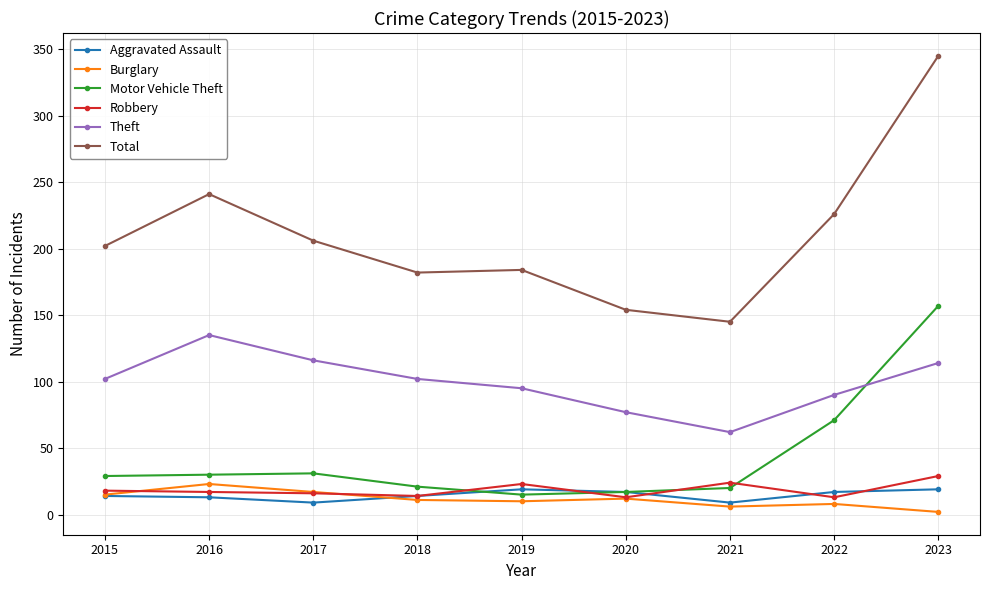

At which category does Theft reach its first local peak?

2016